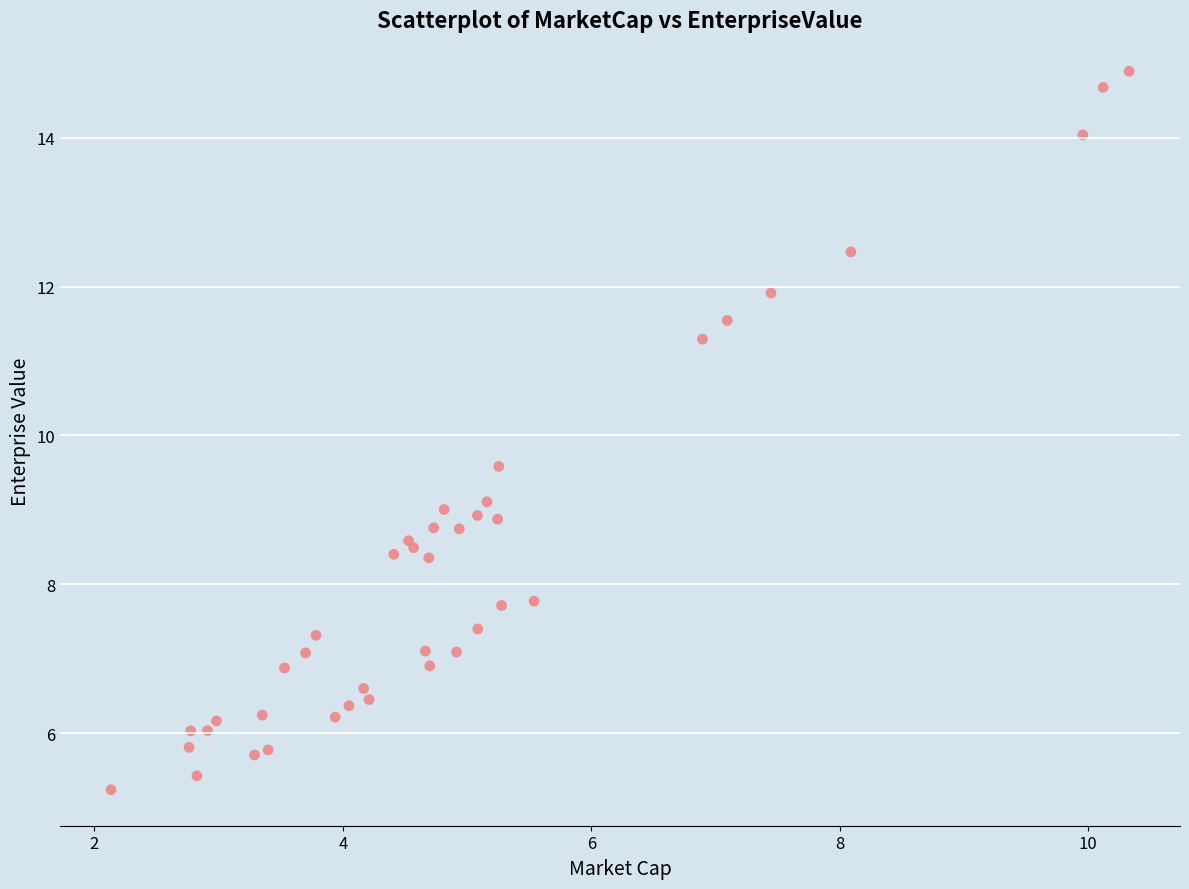

What Y value in the scatter plot is closest to 10?

9.6